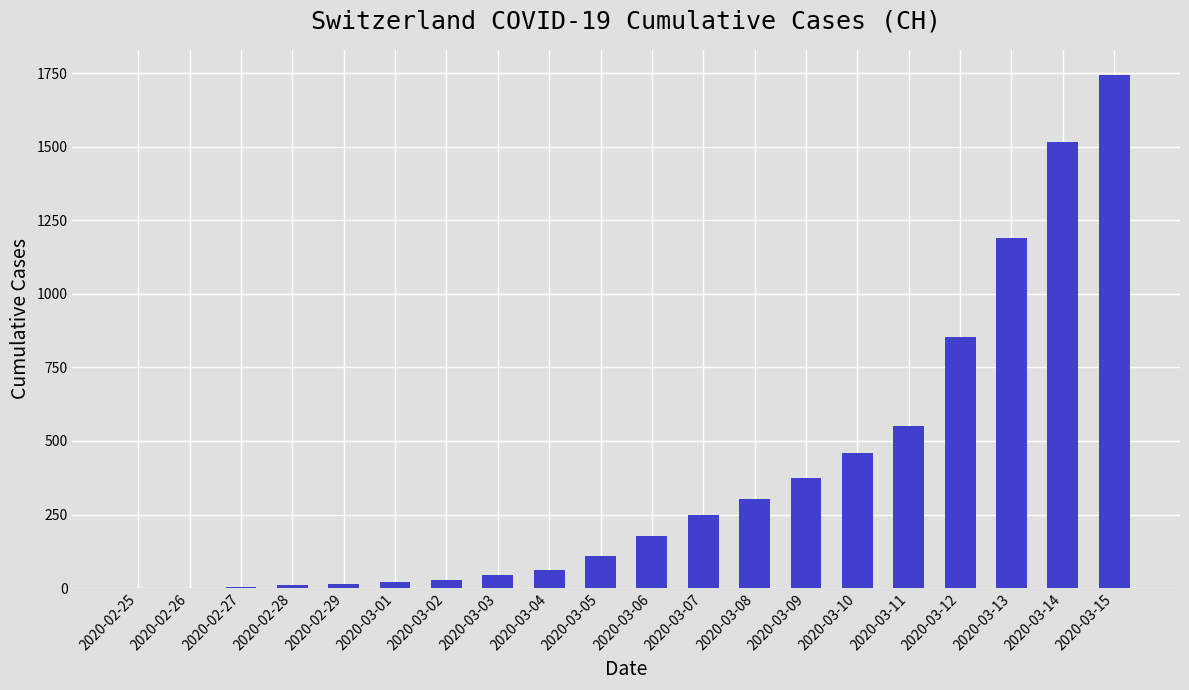

How many categories are shown in the chart?

20